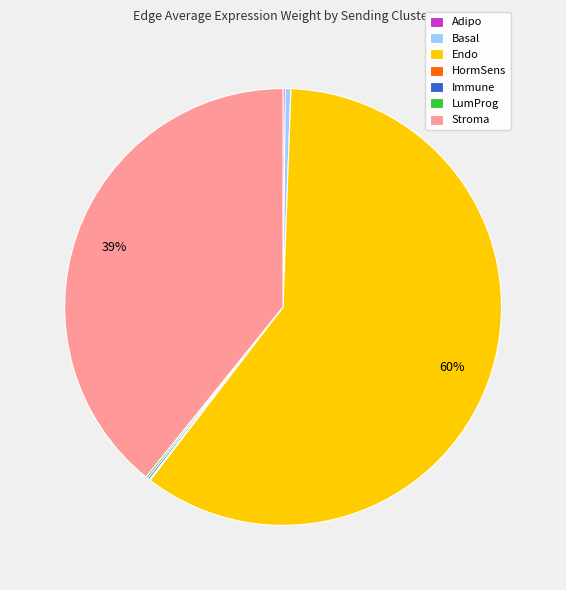

Between Basal and Stroma, which is larger?

Stroma